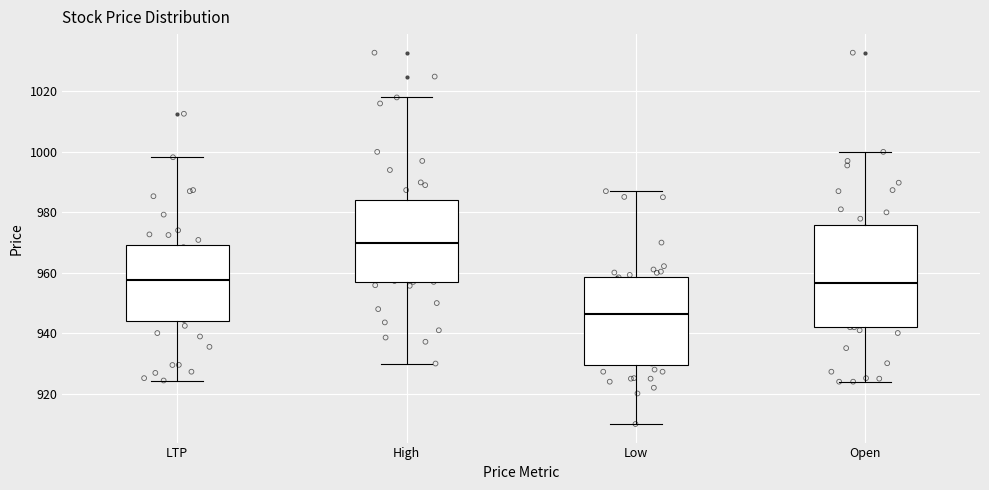

Reading left to right, read every box against the y-axis: the position of its median line, the range the box covers, and the ends of its whiskers. The values are not printed on the chart, so give them approximately, as read against the axis.

LTP: median 958, box 944 to 970, whiskers 924 to 998
High: median 970, box 958 to 984, whiskers 930 to 1018
Low: median 946, box 930 to 958, whiskers 910 to 988
Open: median 956, box 942 to 976, whiskers 924 to 1000